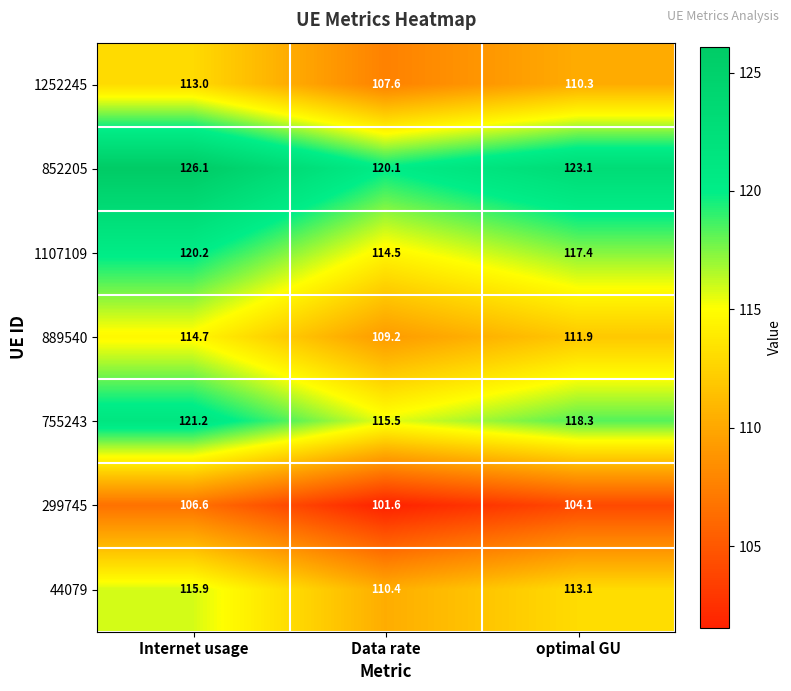

How many categories are shown in the chart?

3